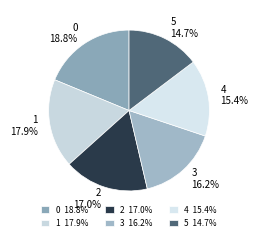

To the nearest percent, what is the difference between the largest and smallest slice percentages?

4%